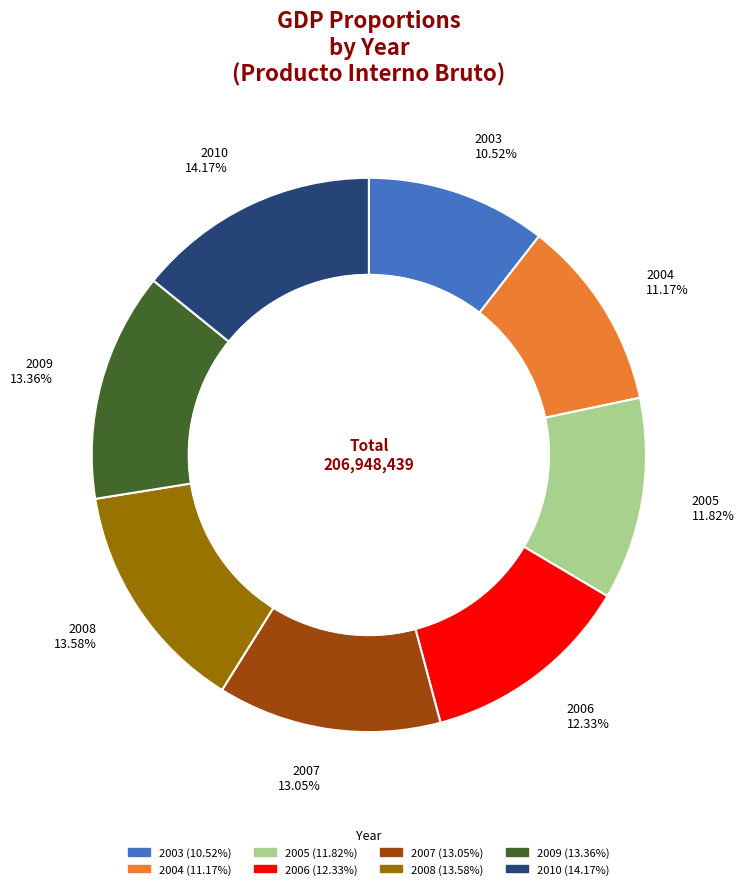

How many slices are in this pie chart?

8